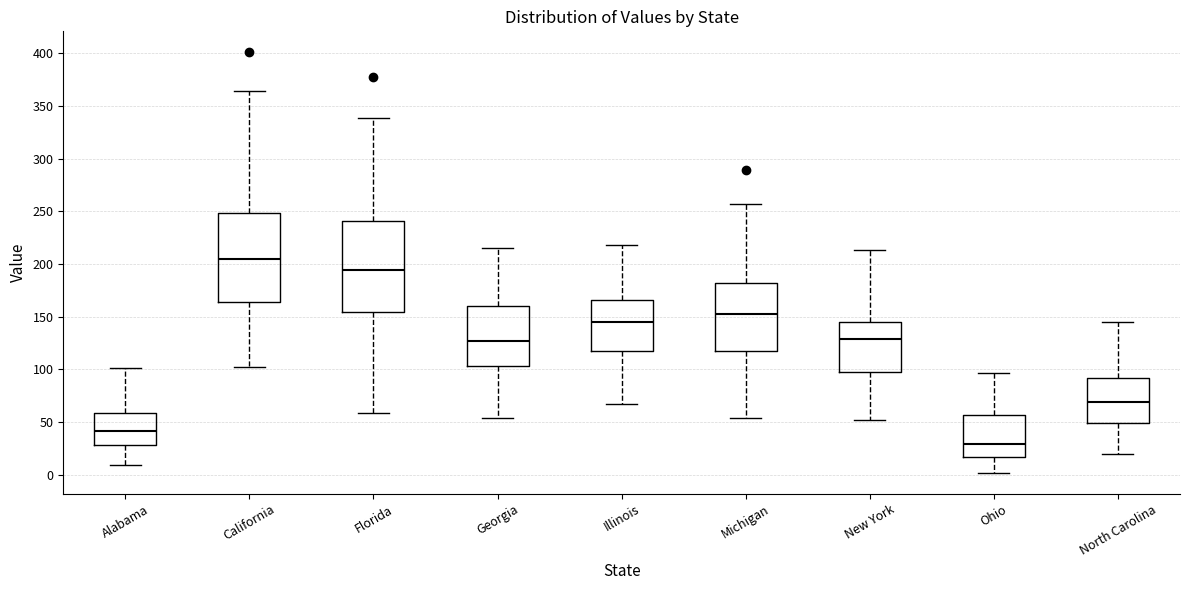

Which box has the highest median line?

California